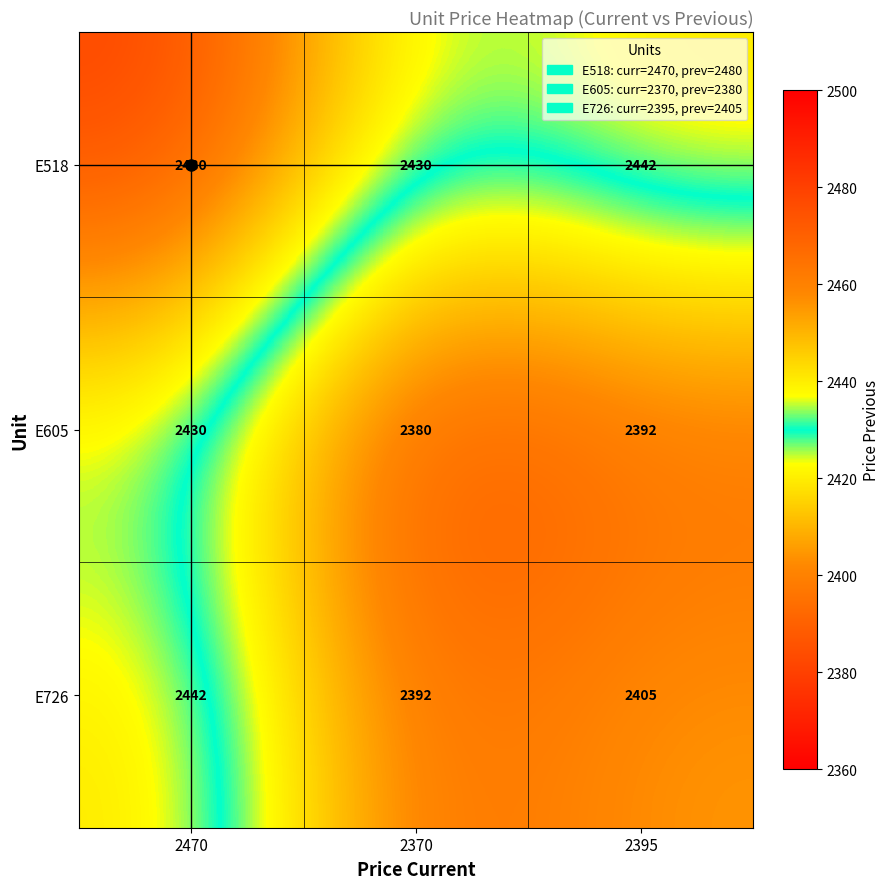

Between 2370 and 2395, which series saw the biggest shift?

E726